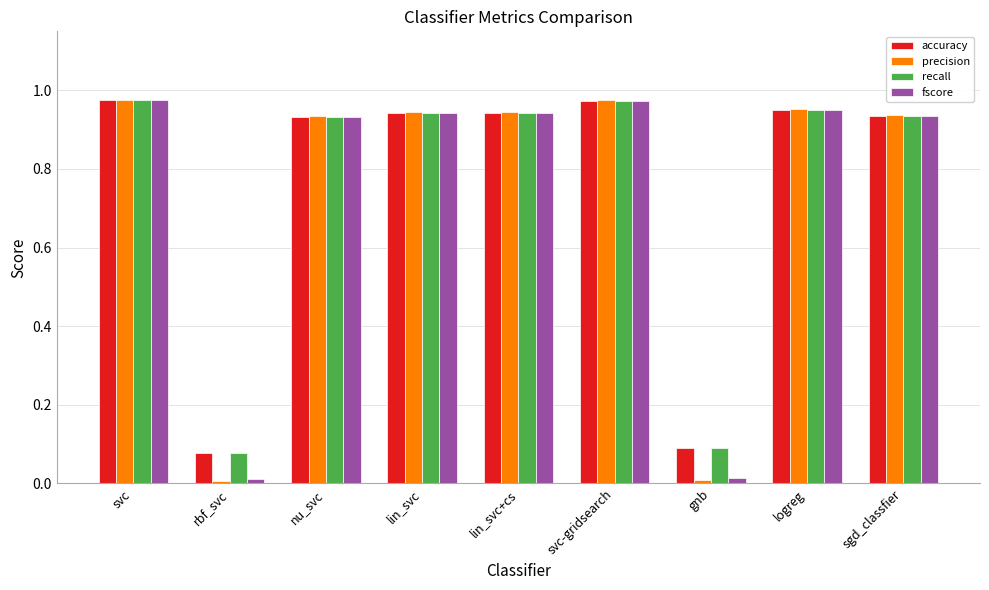

What position from the right is sgd_classfier?

1